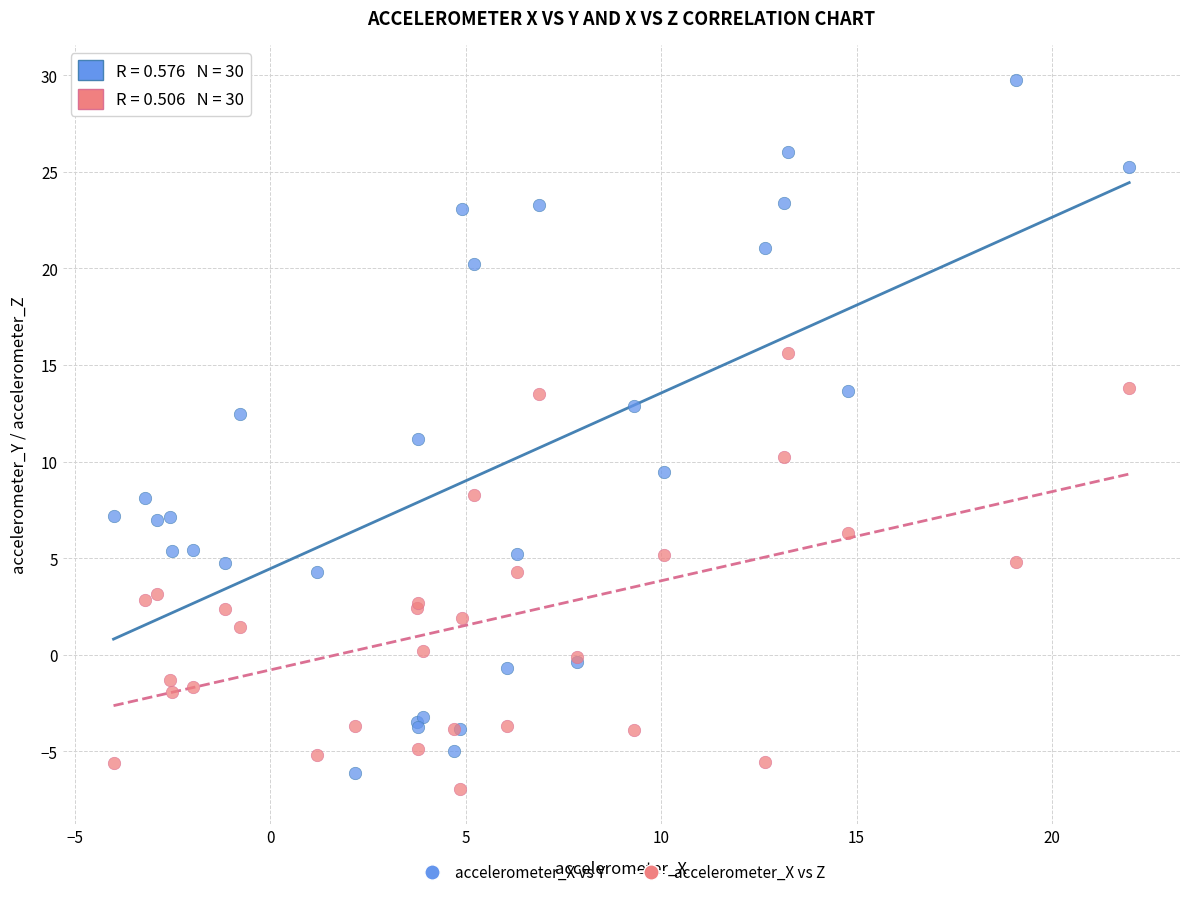

Which series has the widest spread of Y values?

accelerometer_X vs Y